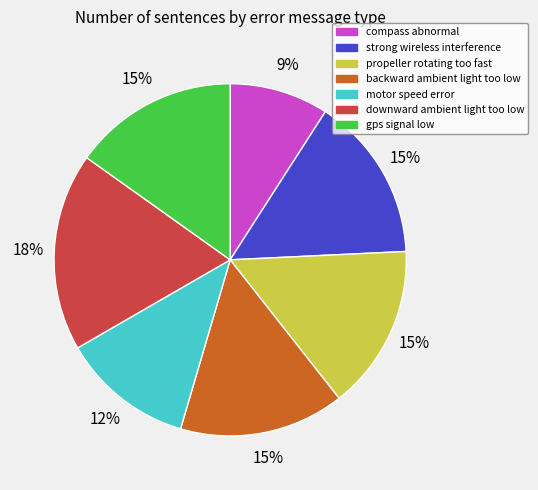

True or false: compass abnormal accounts for 1% of the total.

False